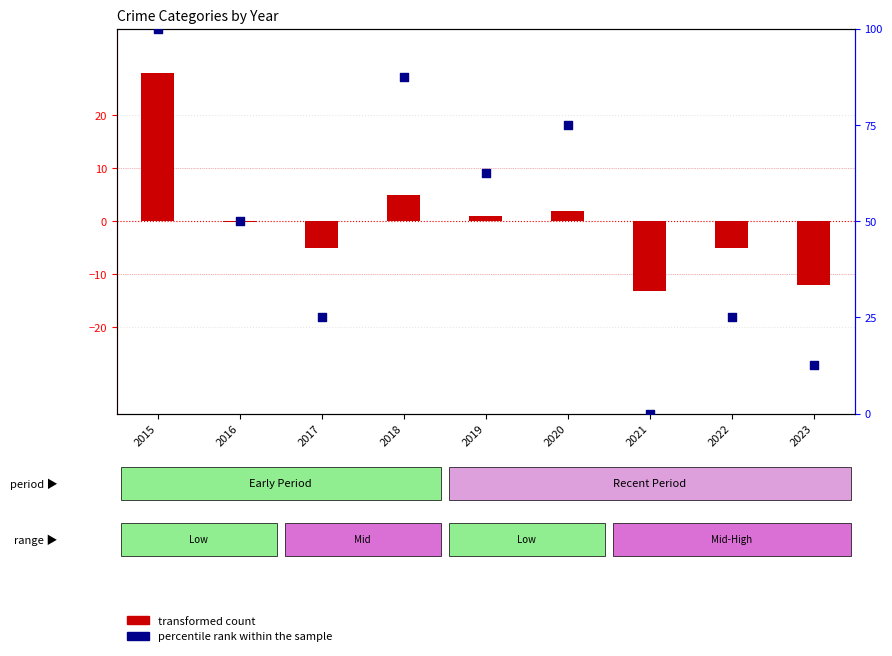

Which series has the largest total across all categories?

percentile rank within the sample